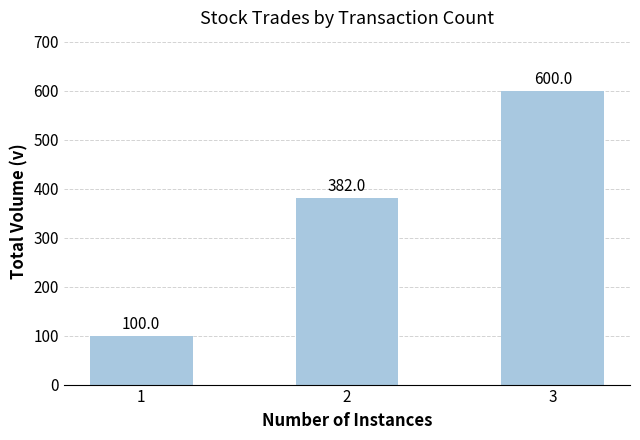

What is the difference between the values at 3 and 2?

218